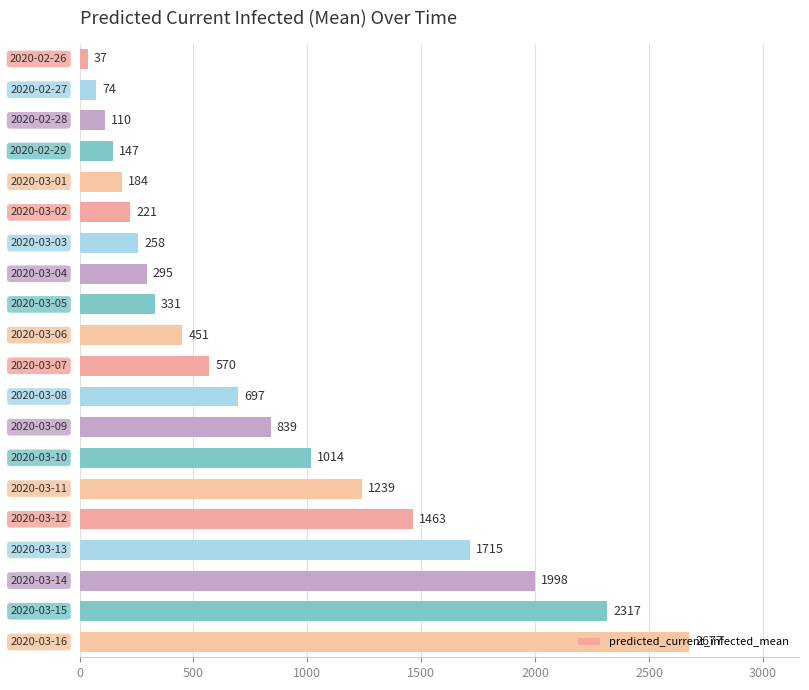

What is the difference between the maximum and minimum values?

2640